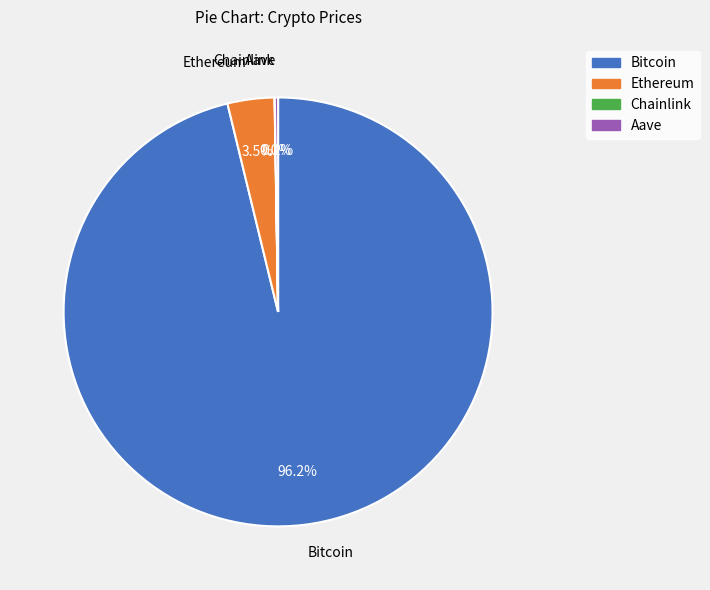

Which category has the biggest portion of the pie?

Bitcoin